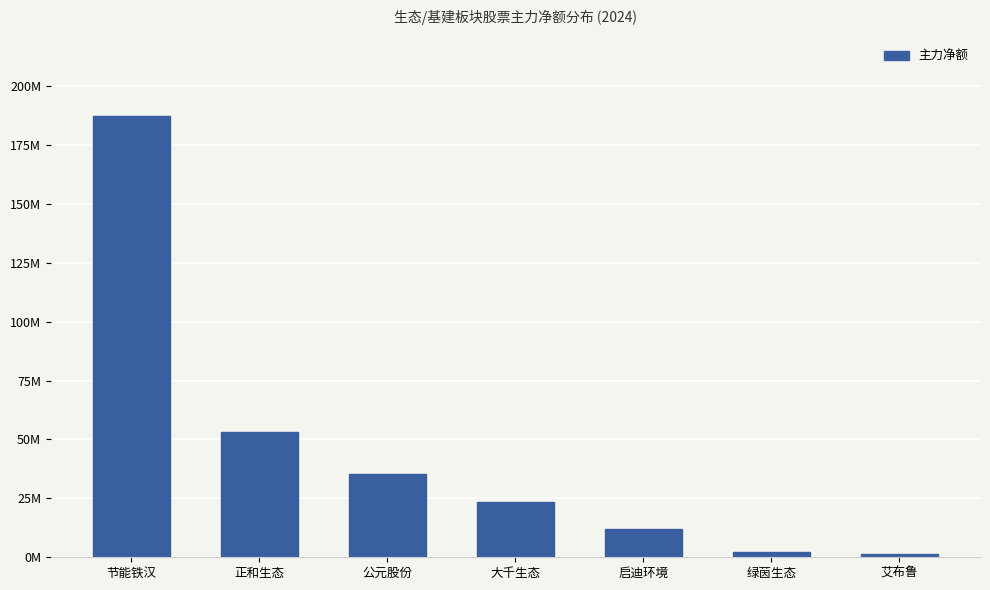

What is the difference between the maximum and minimum values?

186046783